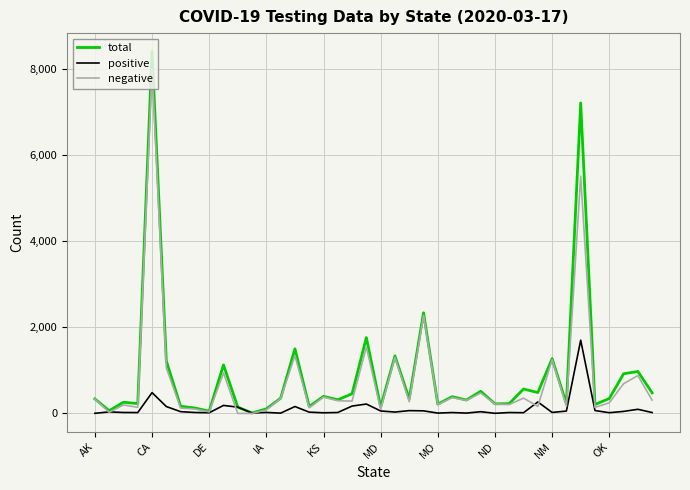

Which series has the largest range (max minus min)?

total